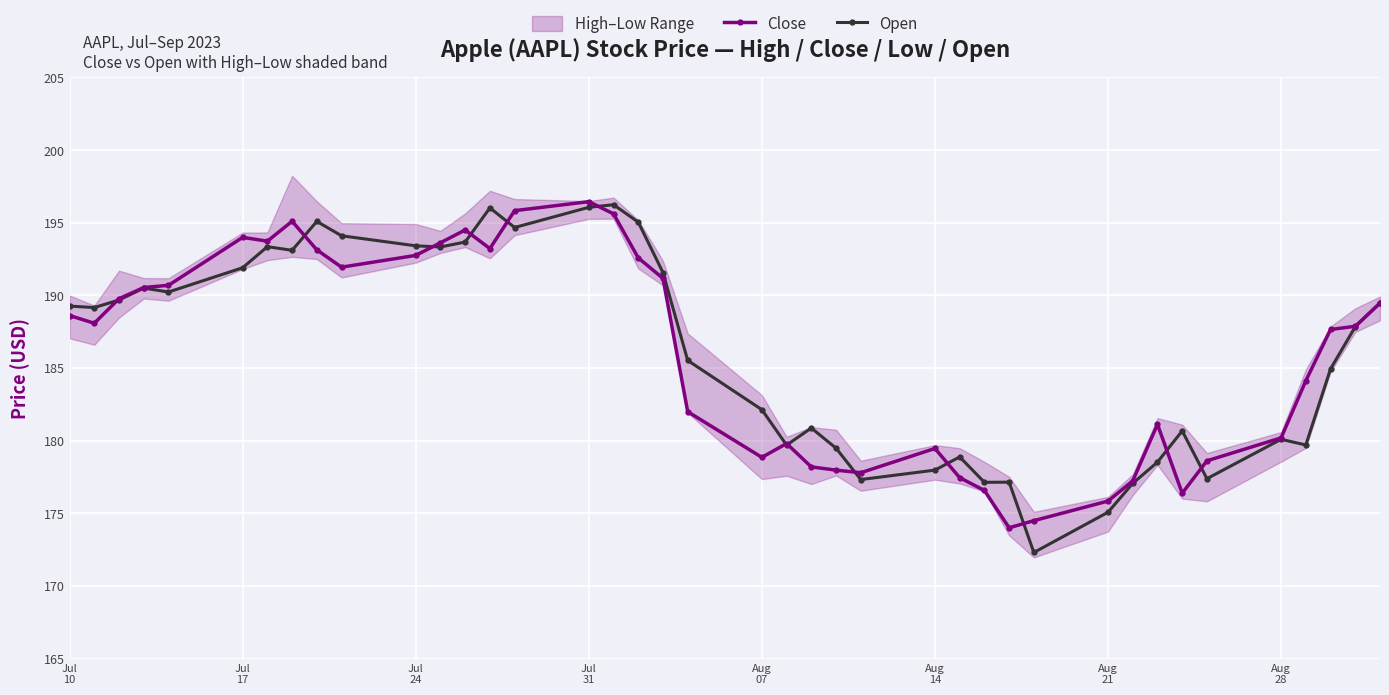

What is the maximum value for Open?

196.2